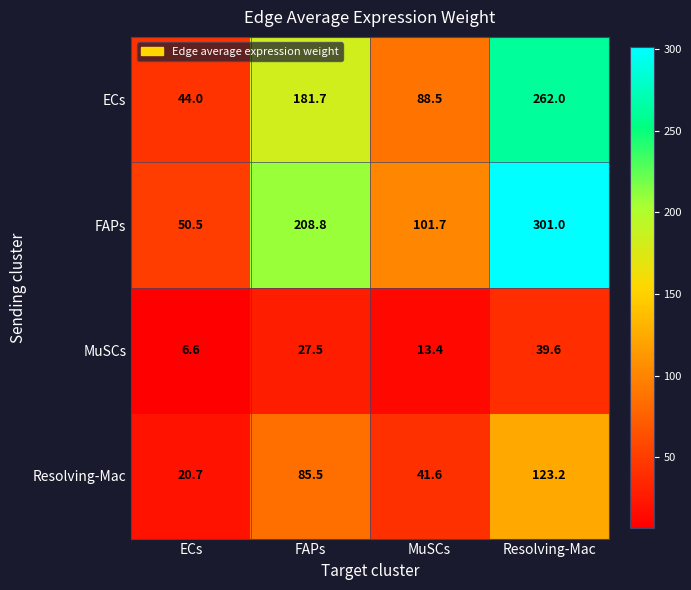

Where is FAPs nearest to the value 175?

FAPs